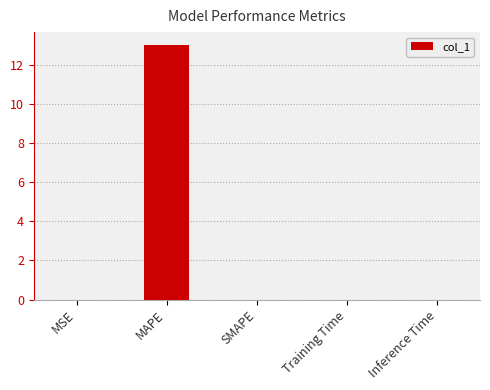

Count the number of data series in this chart.

1